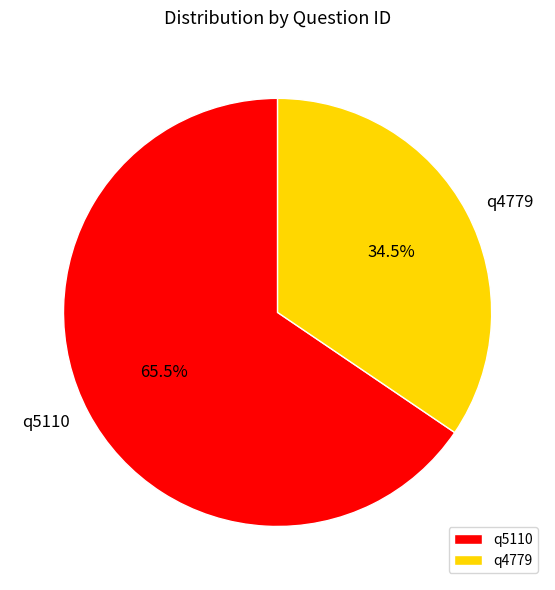

Combined, do q5110 and q4779 account for over 50%?

Yes